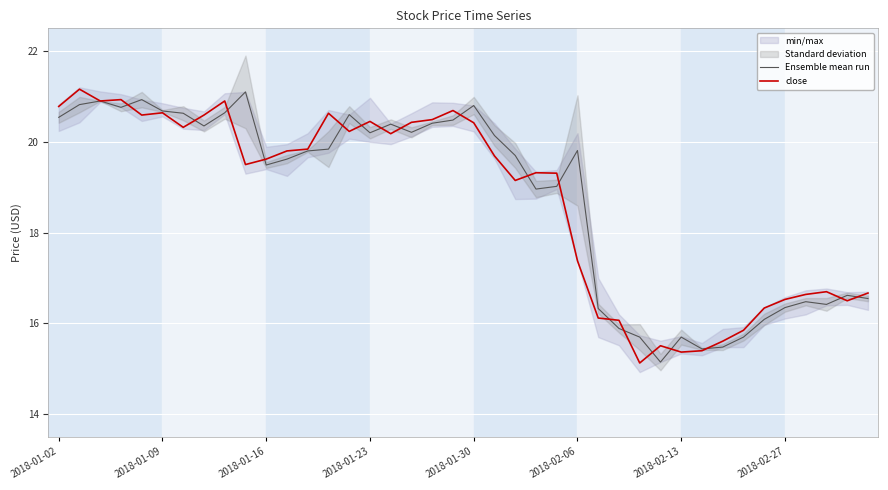

The value of Ensemble mean run at 2018-02-06 is 8.4. True or false?

False